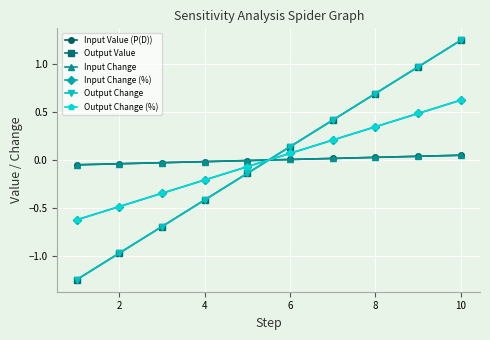

What is the value of the Output Change (%) point at the 8th from the left?

0.3